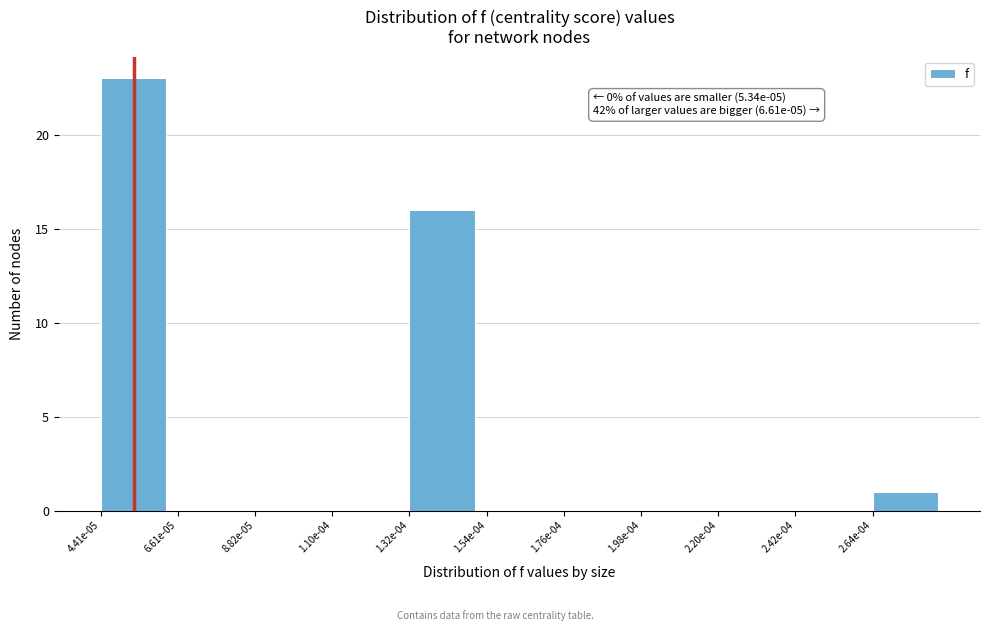

Reading left to right, extract all data points from this chart.

4.41e-05=23	6.61e-05=0	8.82e-05=0	1.10e-04=0	1.32e-04=16	1.54e-04=0	1.76e-04=0	1.98e-04=0	2.20e-04=0	2.42e-04=0	2.64e-04=1